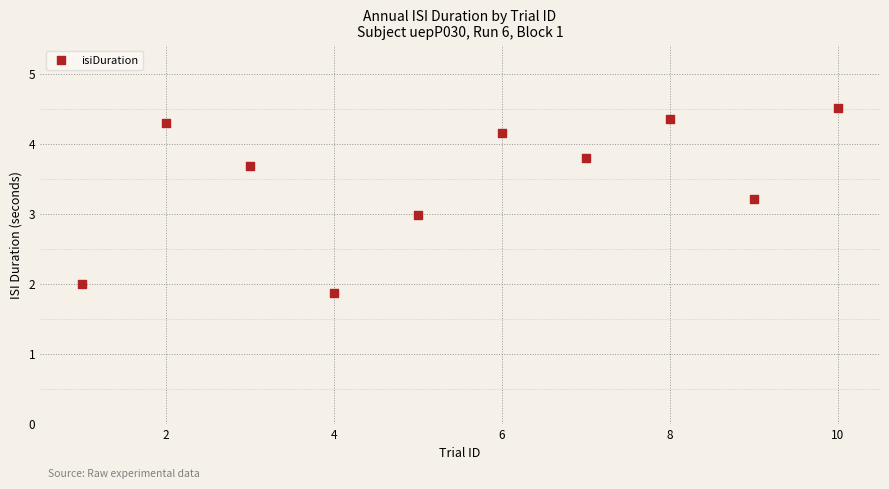

What is the average X value?

5.5